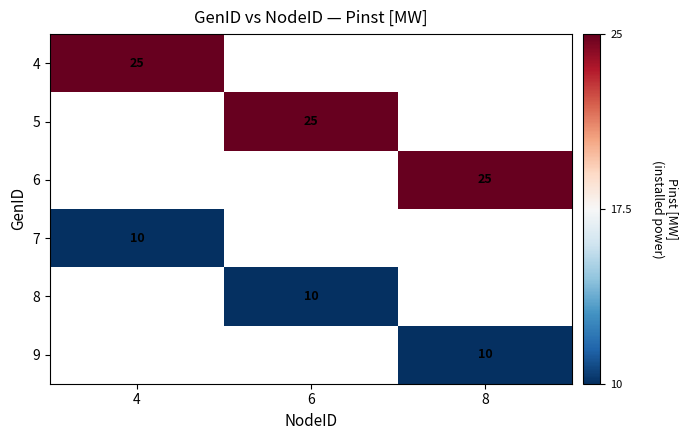

Is it true that 9 equals 17 at 8?

False